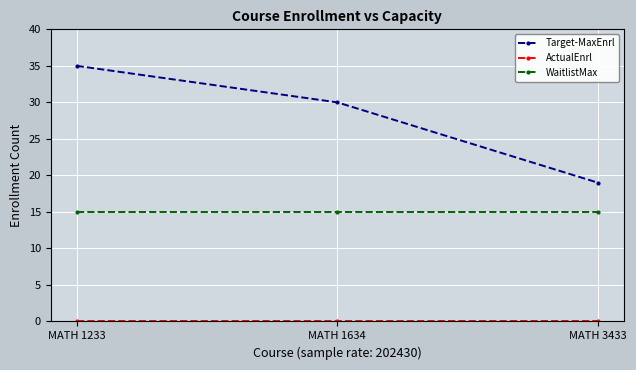

What is the value of the WaitlistMax point at the 3rd from the left?

15